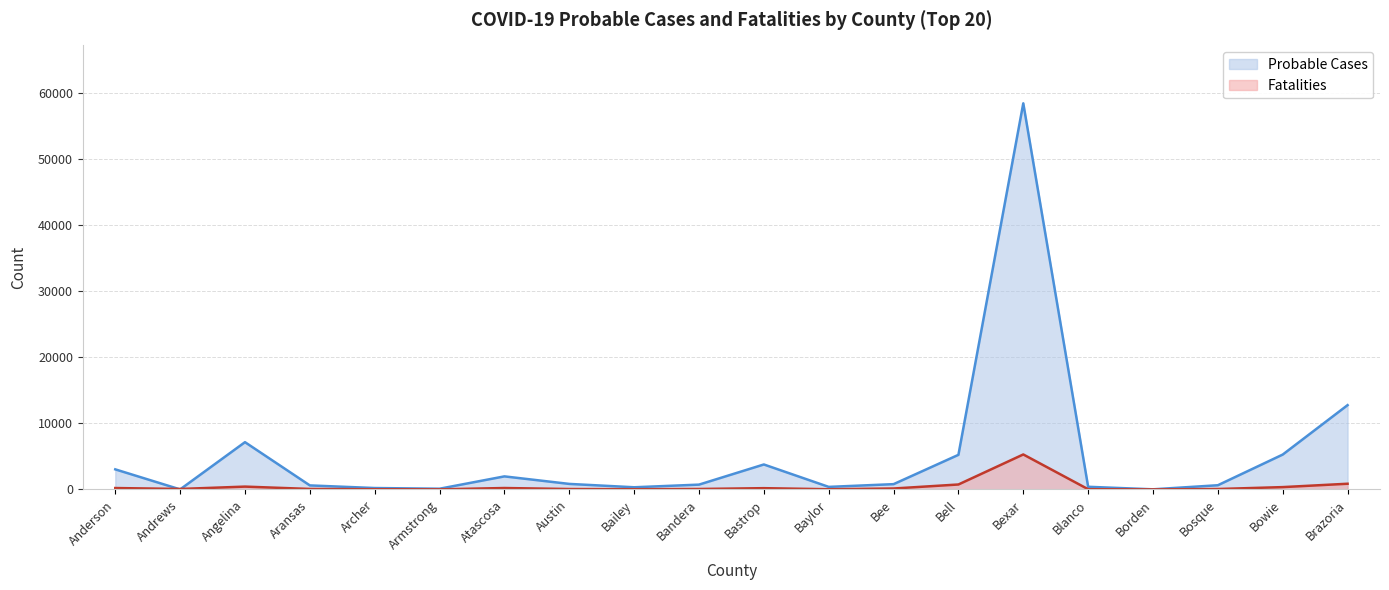

How many series are shown in this chart?

2